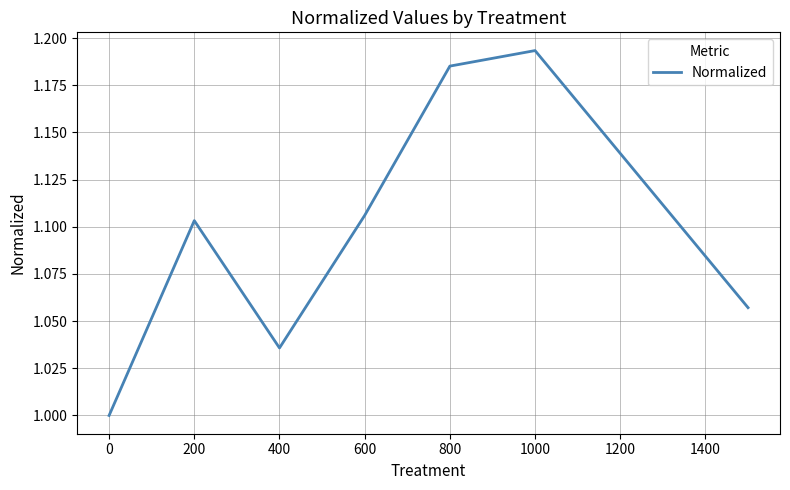

How many interior local peaks (higher than both neighbors) does the data have?

2